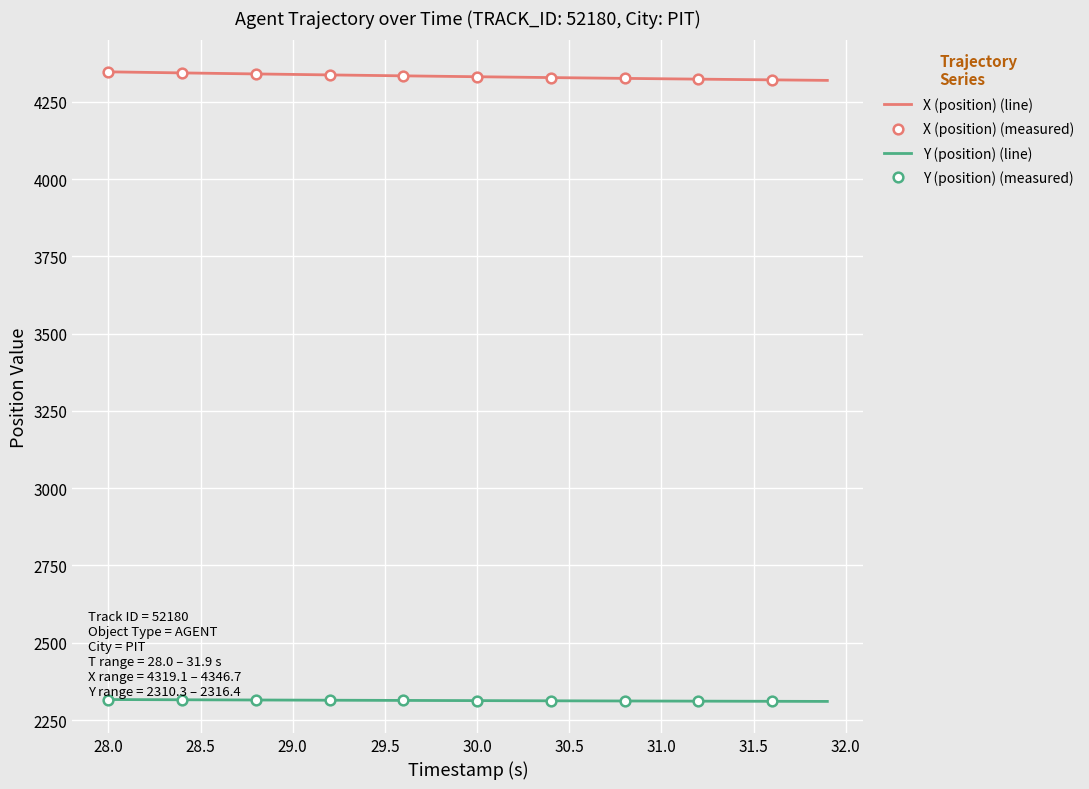

Which series has the largest range (max minus min)?

X (position)